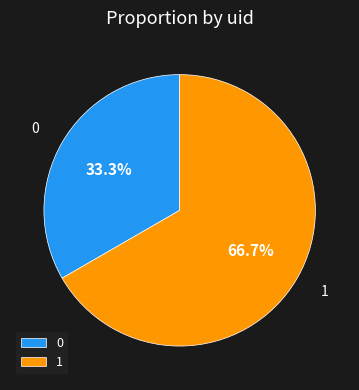

What percentage is the 0 slice, to the nearest percent?

33%